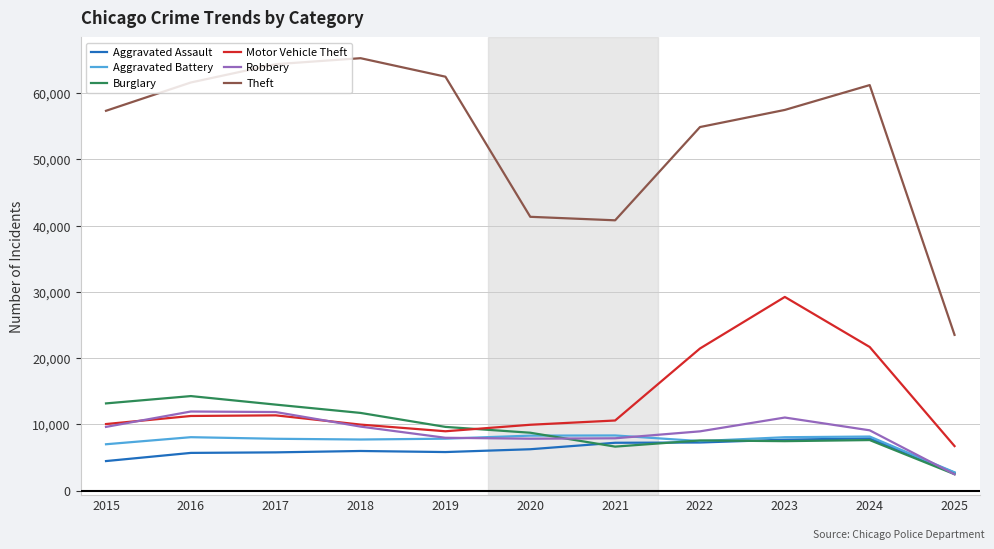

Which series has the widest spread of values?

Theft